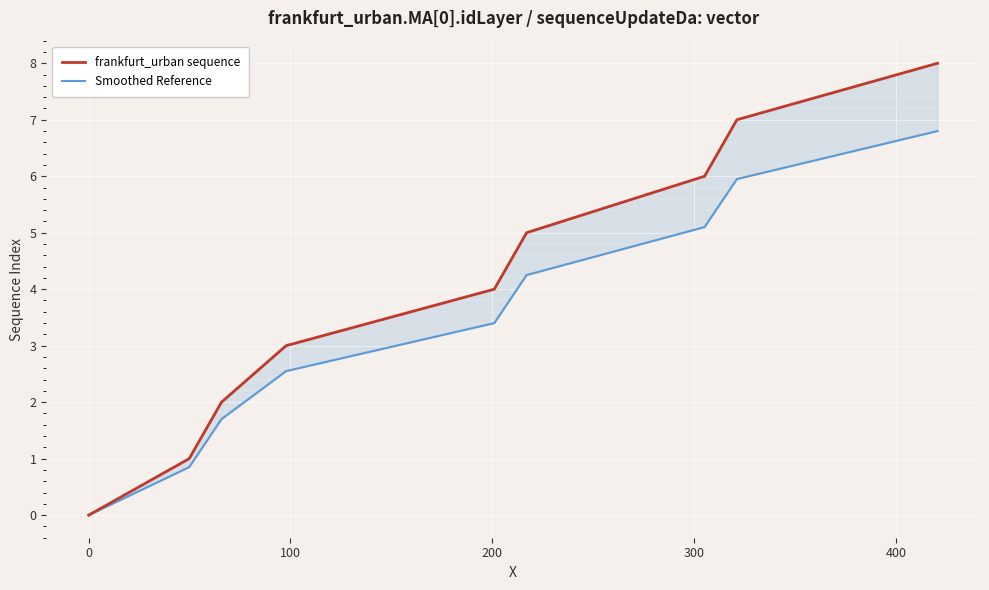

What is the highest value of the Smoothed Reference series?

6.8